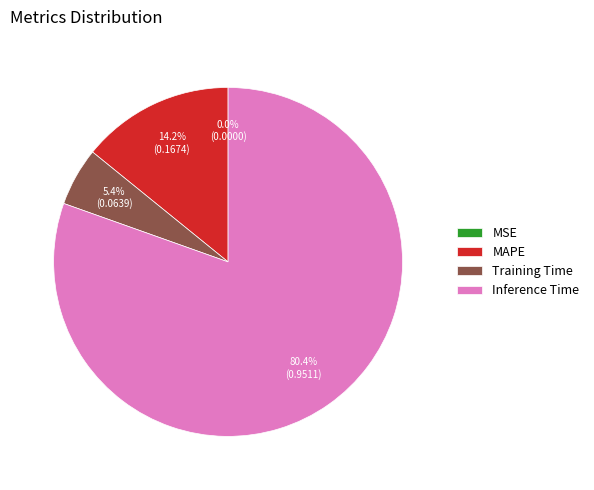

Which has a higher value, MAPE or Training Time?

MAPE